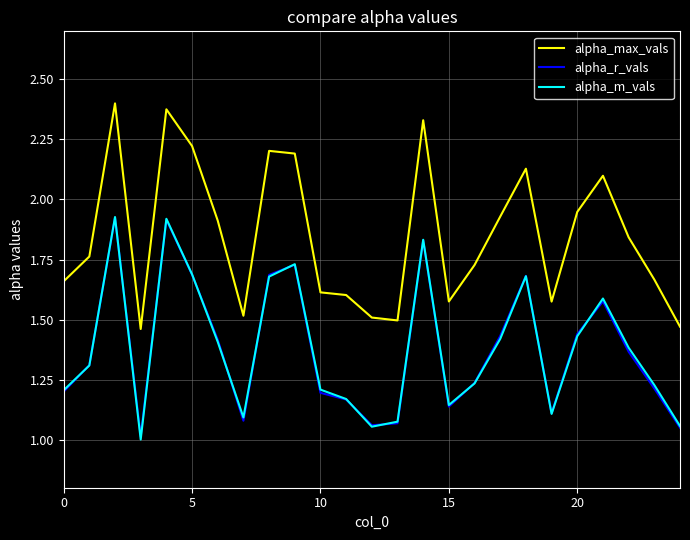

Which series has the largest total across all categories?

alpha_max_vals